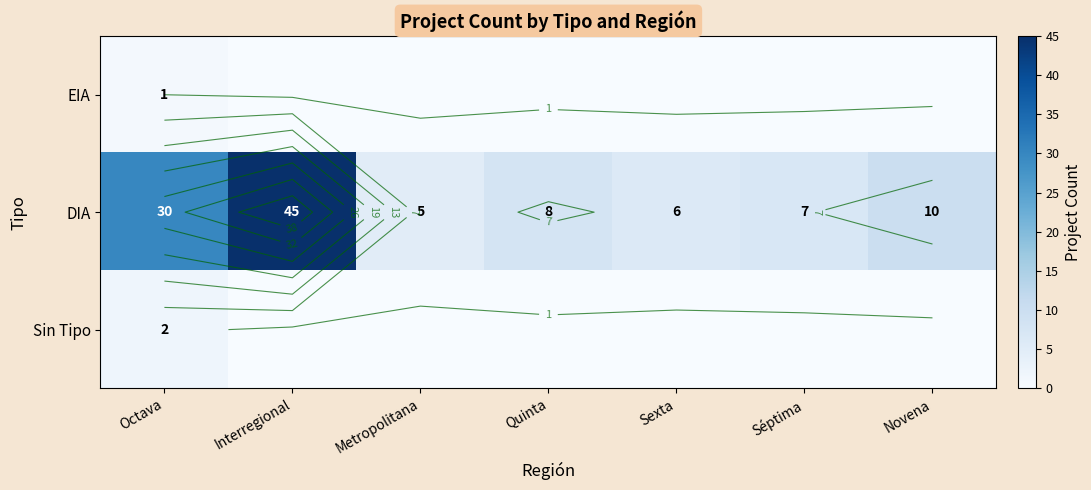

Which category has the highest value across all series?

Interregional